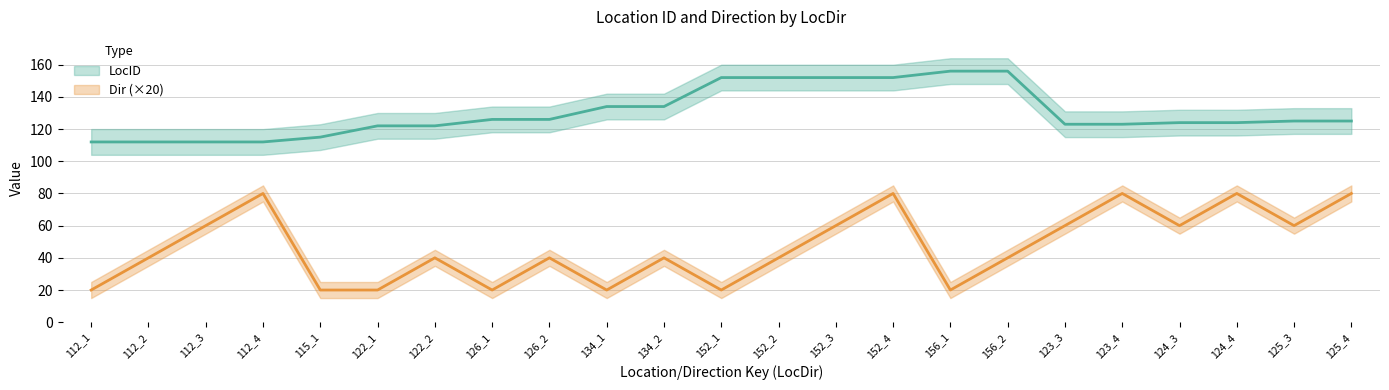

At how many categories does at least one series exceed 28?

23